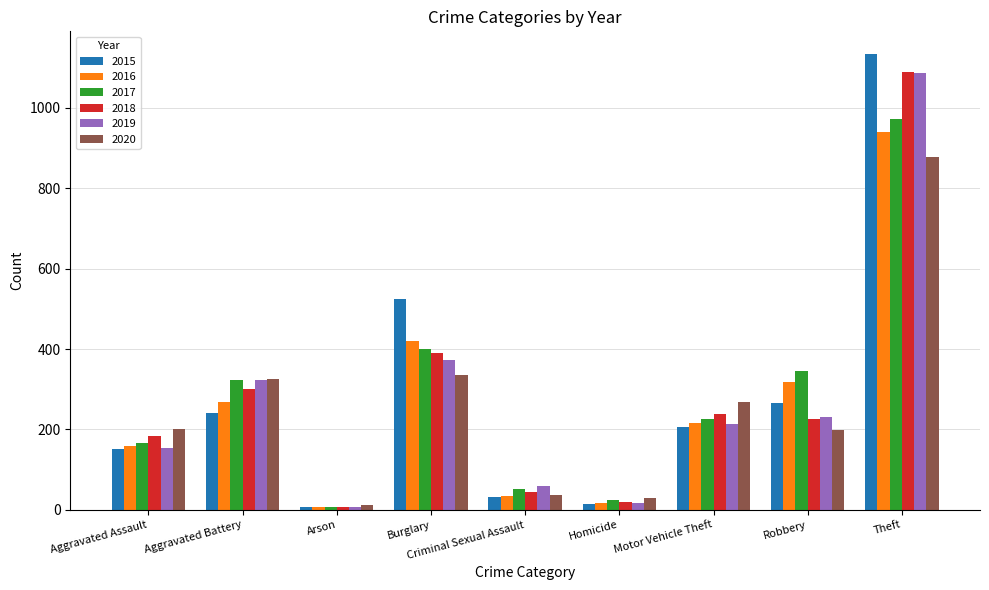

At which category is the sum across all series the highest?

Theft